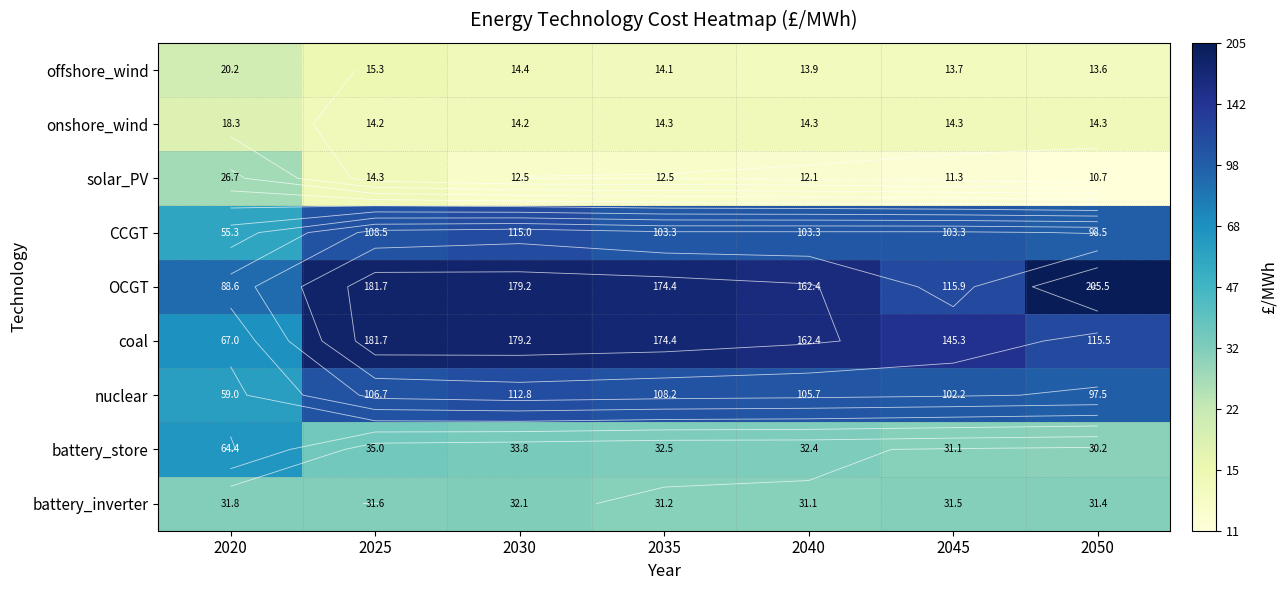

The value of battery_inverter at 2035 is 2.5. True or false?

False